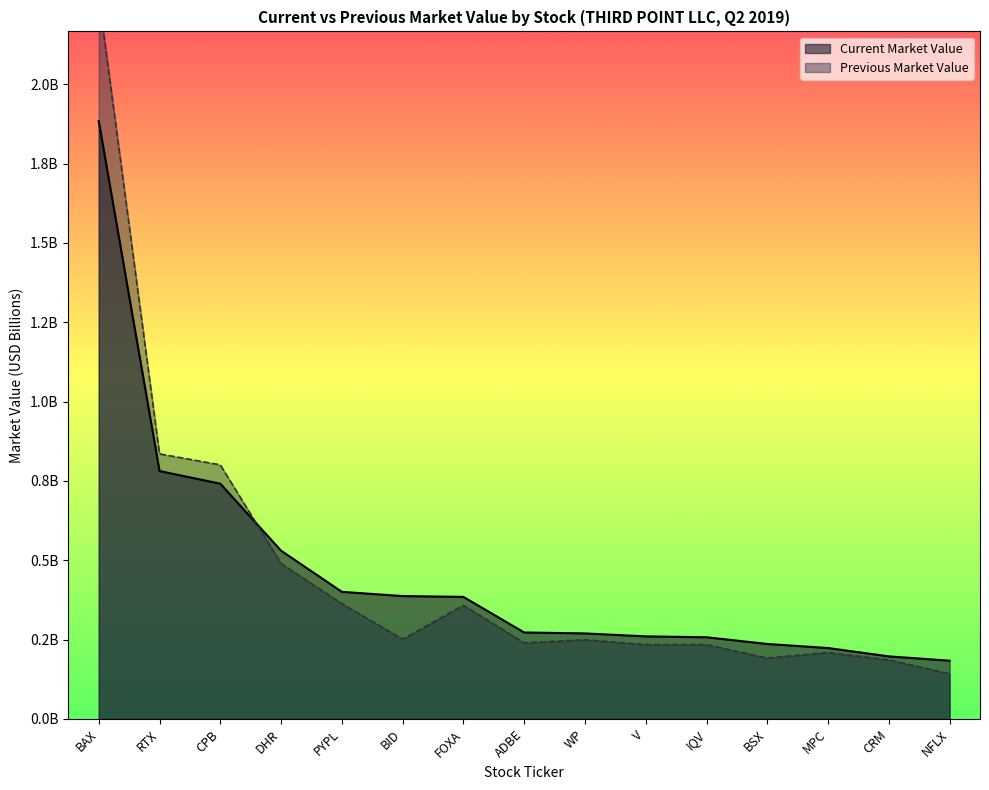

In Previous Market Value, how many points are higher than both neighbors (excluding endpoints)?

4